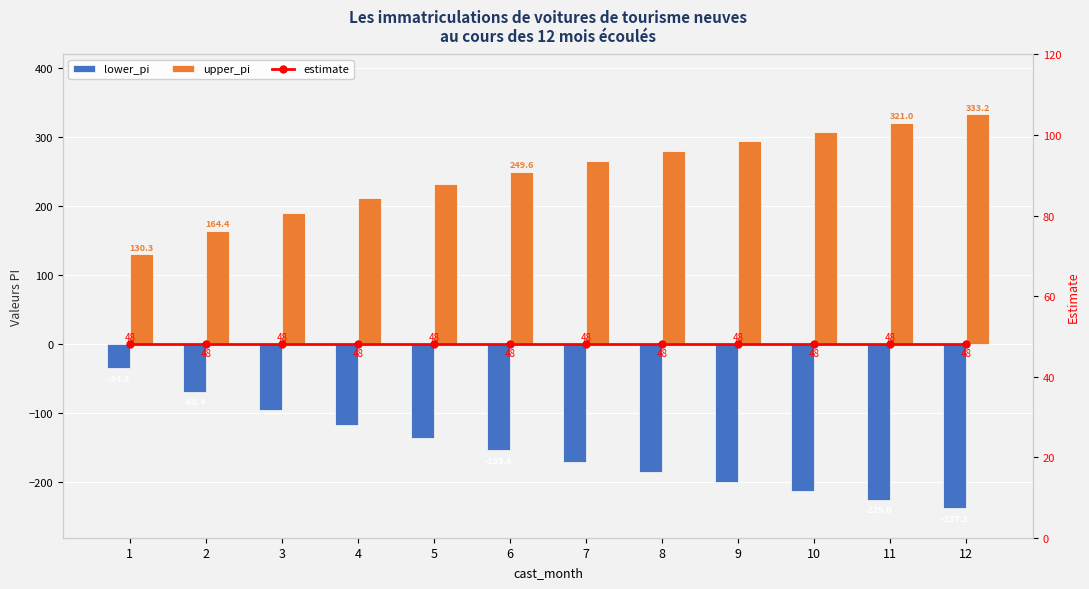

What are all the series names shown in the legend?

lower_pi, upper_pi, estimate